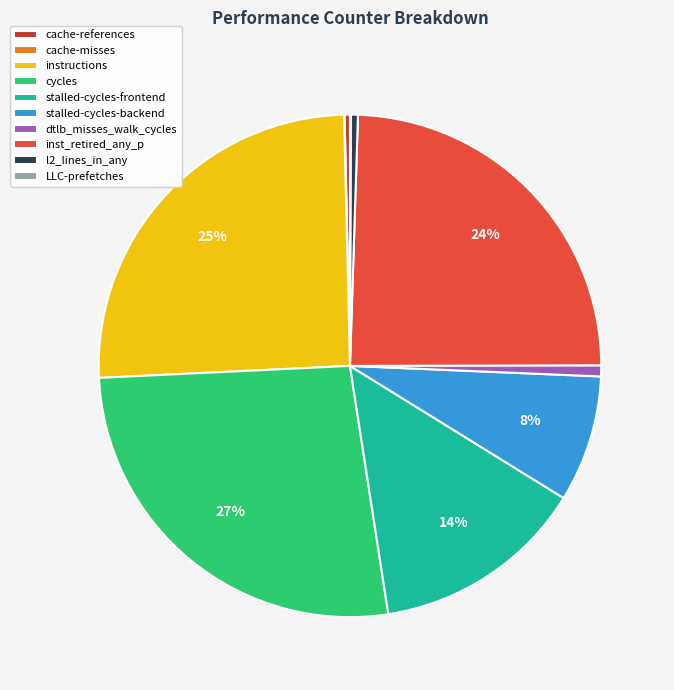

Is there a majority slice in this chart?

No